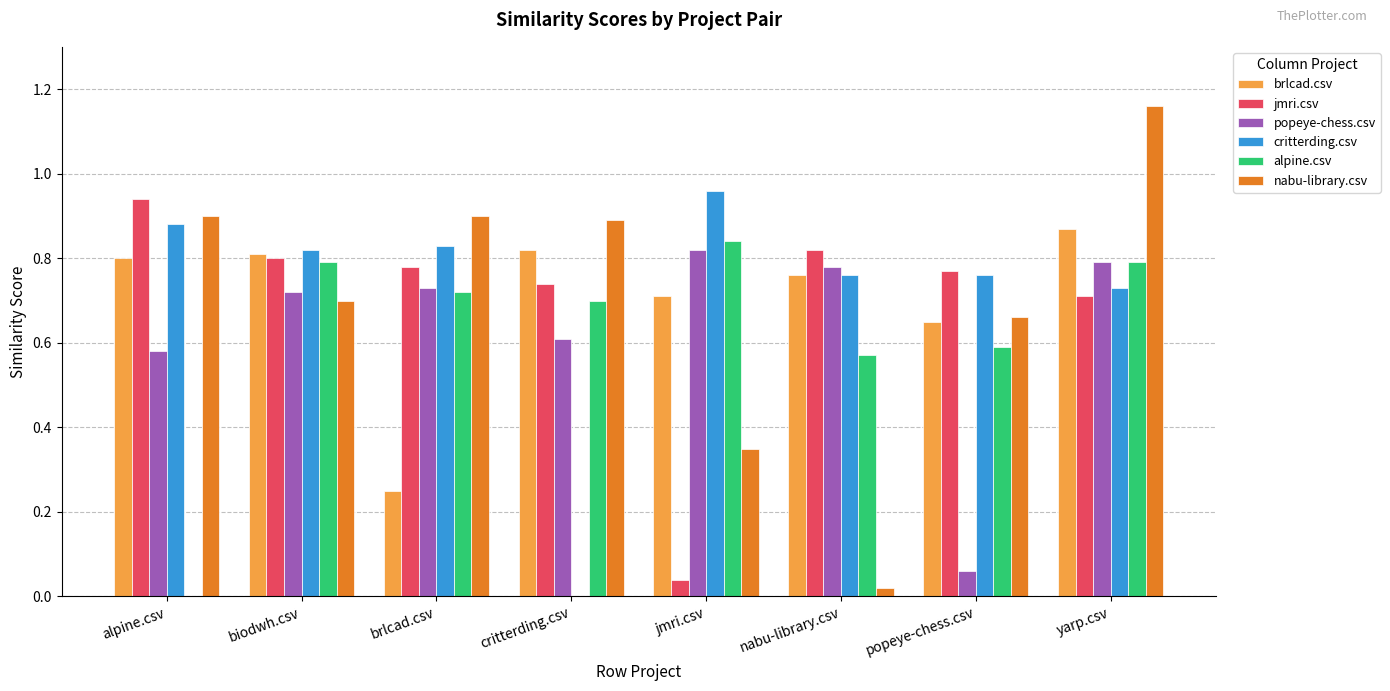

At which label does brlcad.csv reach its peak?

yarp.csv